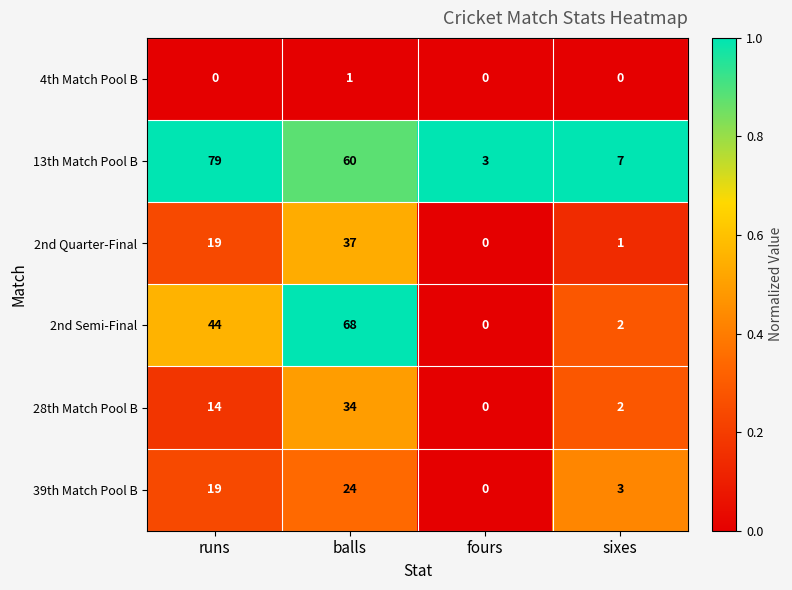

Which series has the widest spread of values?

13th Match Pool B